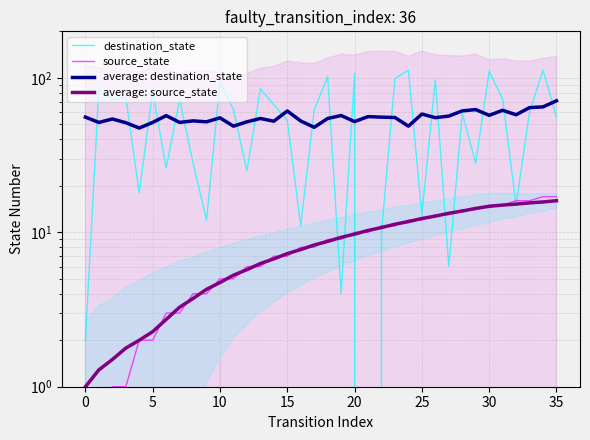

How many series are shown in this chart?

4